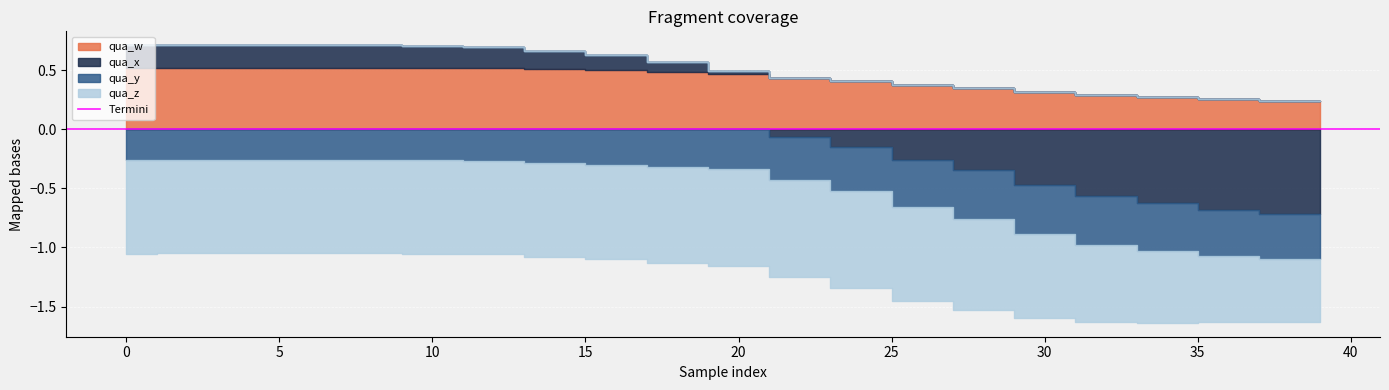

At which label does qua_w reach its peak?

4